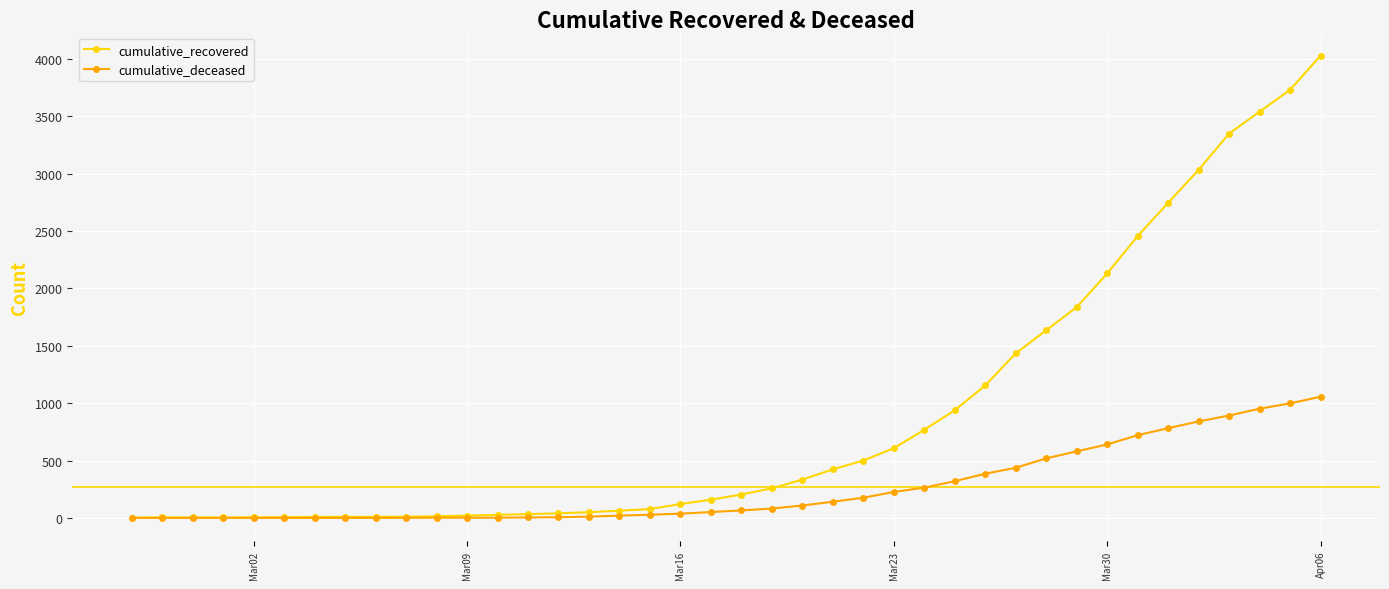

What is the value of the cumulative_recovered point at the 28th from the left?

938